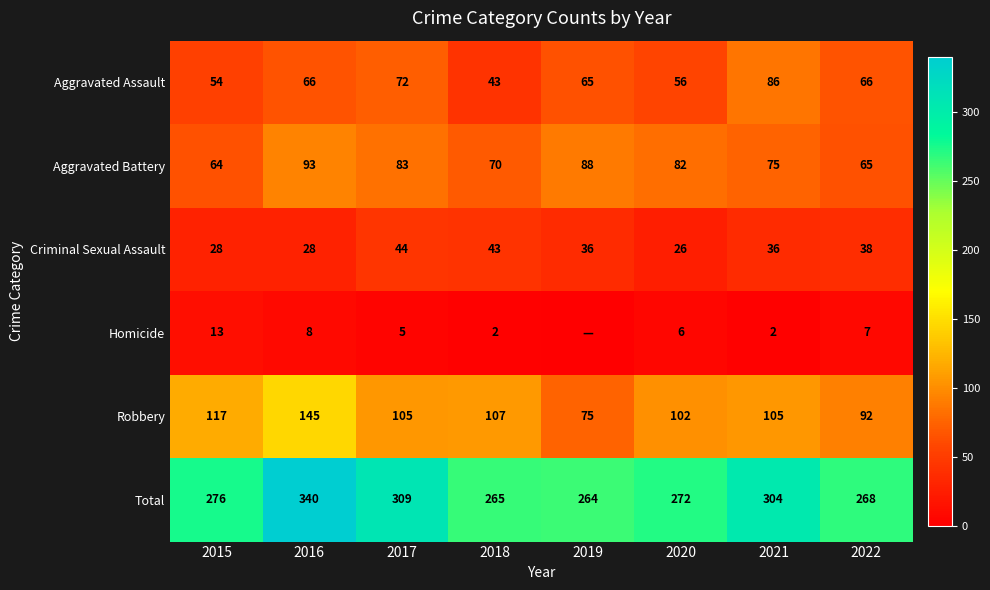

What is the sum of all Total values?

2298